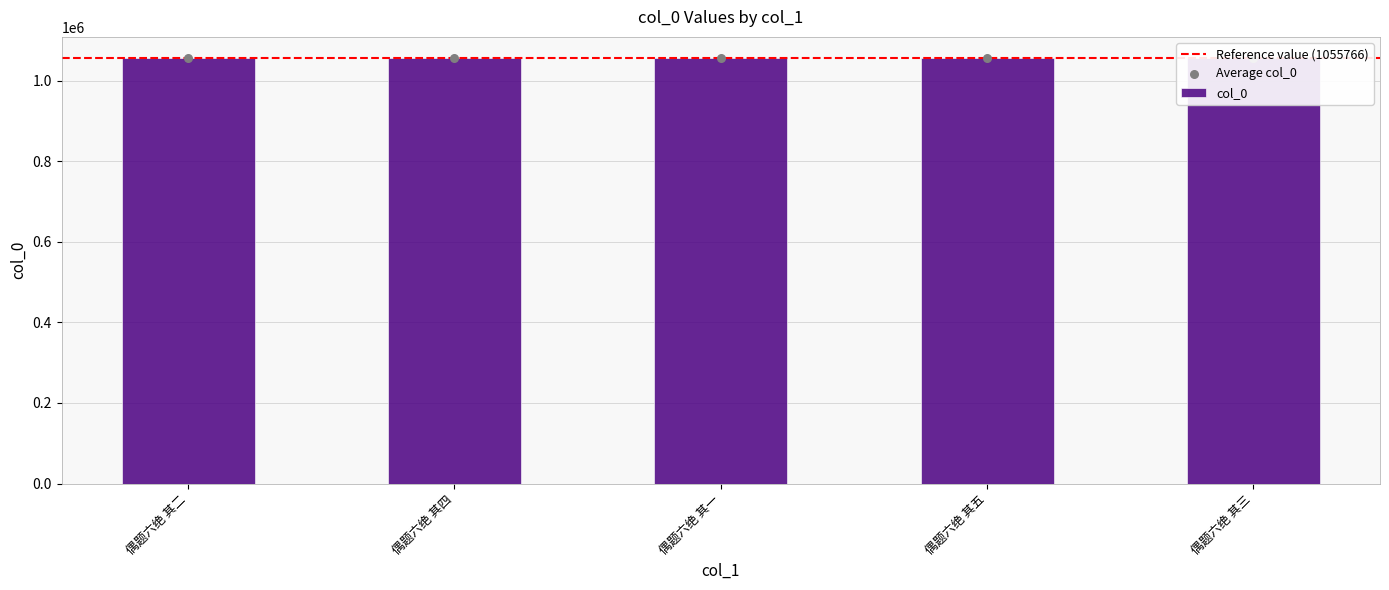

Between 偶题六绝 其四 and 偶题六绝 其五, which is larger?

偶题六绝 其五